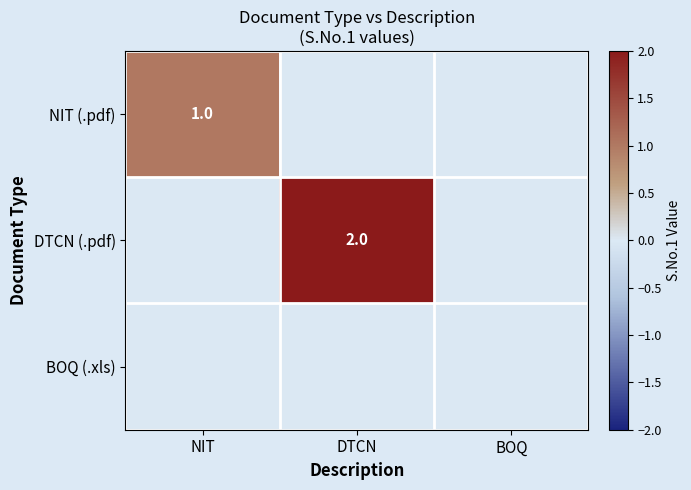

The DTCN (.pdf) series shows 2 at DTCN. True or false?

True